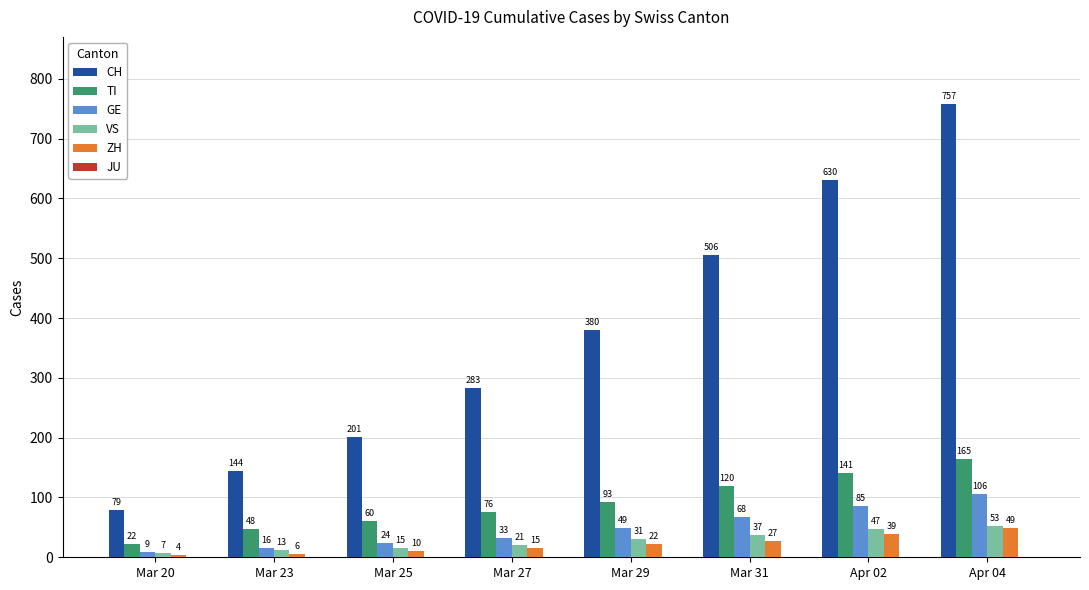

Which series has the largest total across all categories?

CH